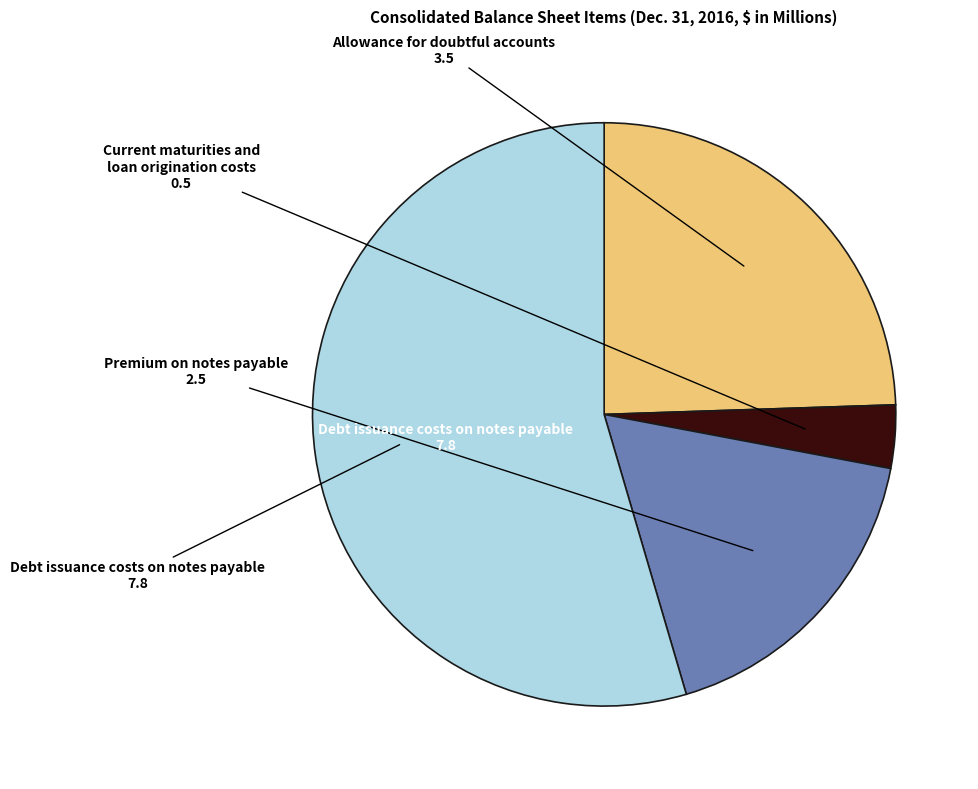

Is there any slice that represents more than half of the pie?

Yes